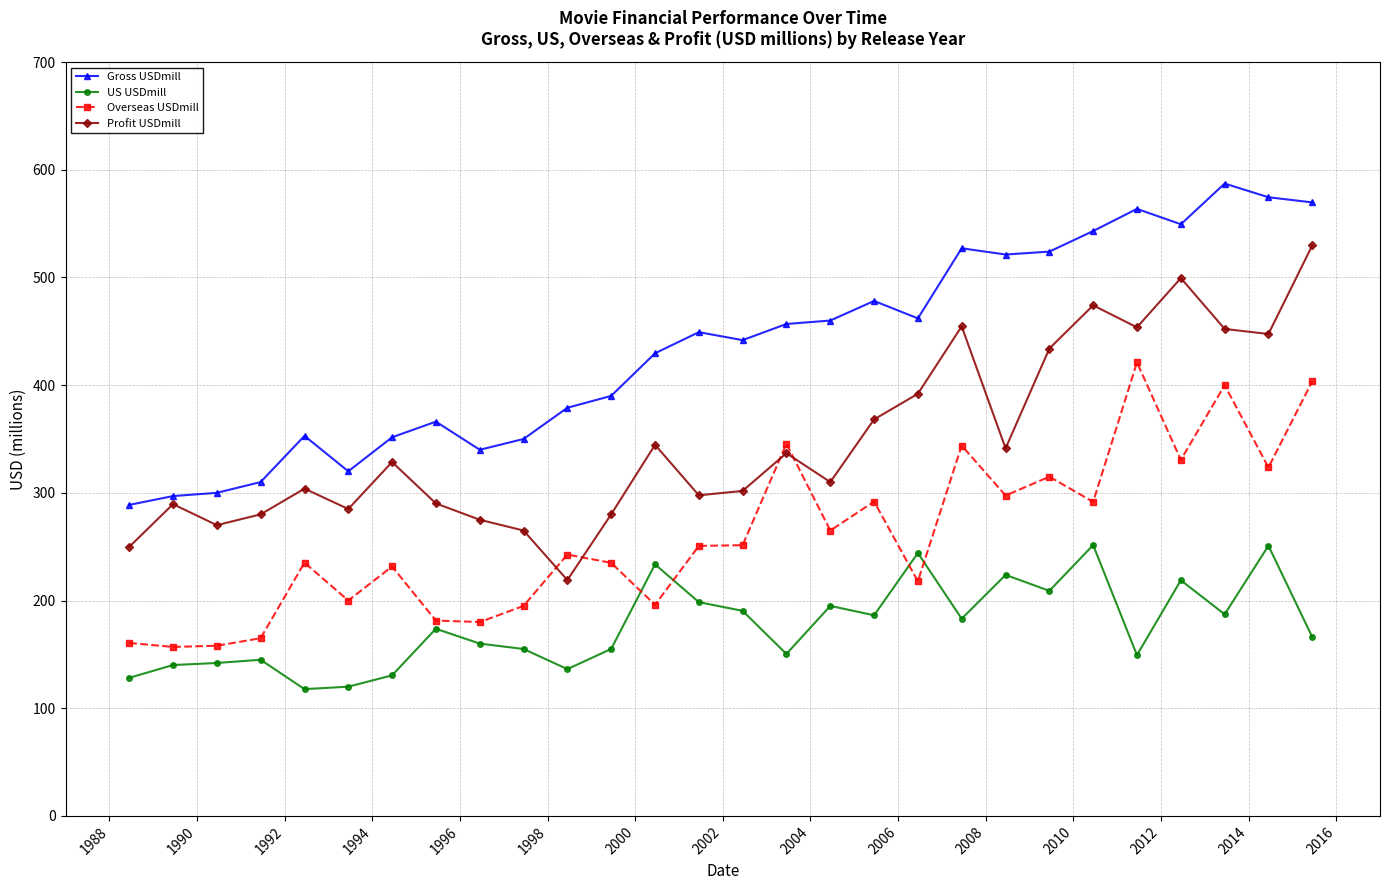

True or false: US USDmill has more than 0 points higher than both neighbors.

True